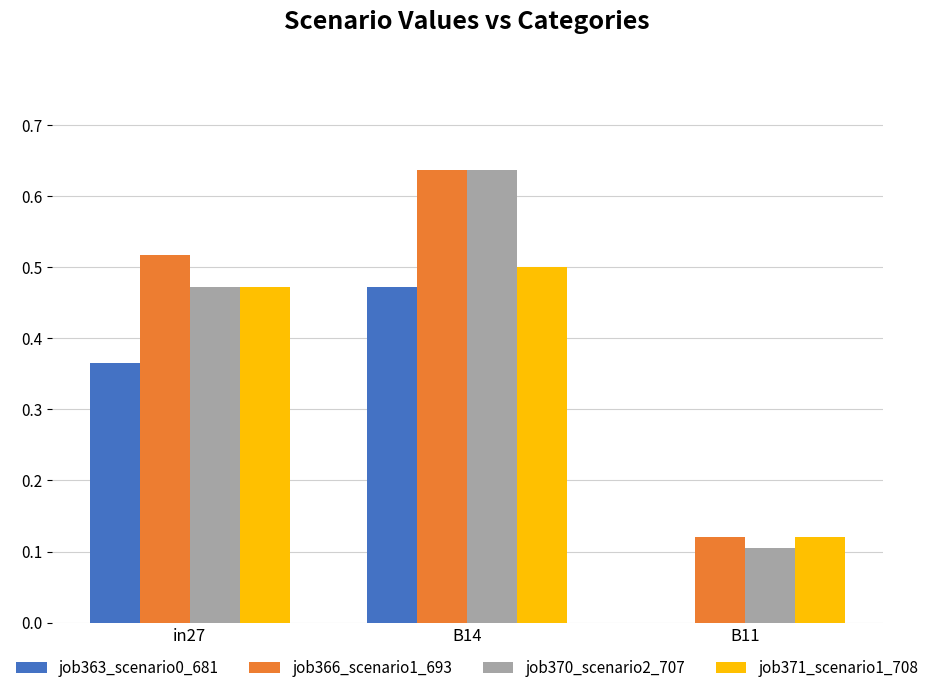

True or false: job370_scenario2_707 has a value of 0.5 at in27.

True